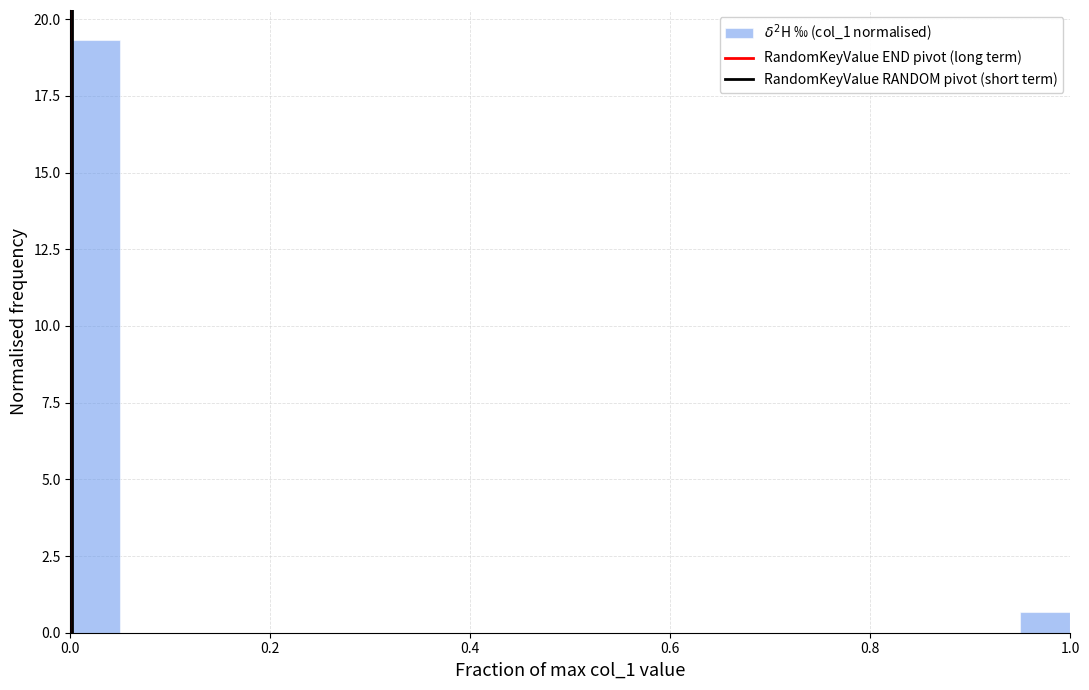

Around what value on the x-axis is the tallest bar? Give the approximate position of its centre, as read against the axis.

0.02